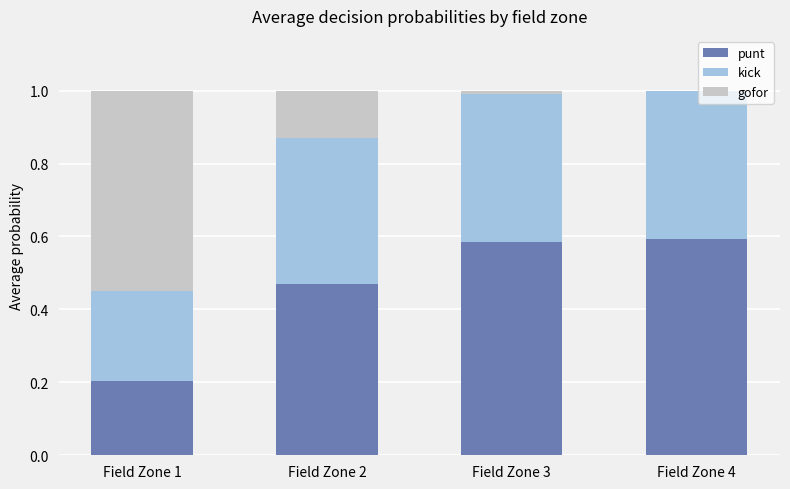

What is the total value across all series at Field Zone 4?

1.0